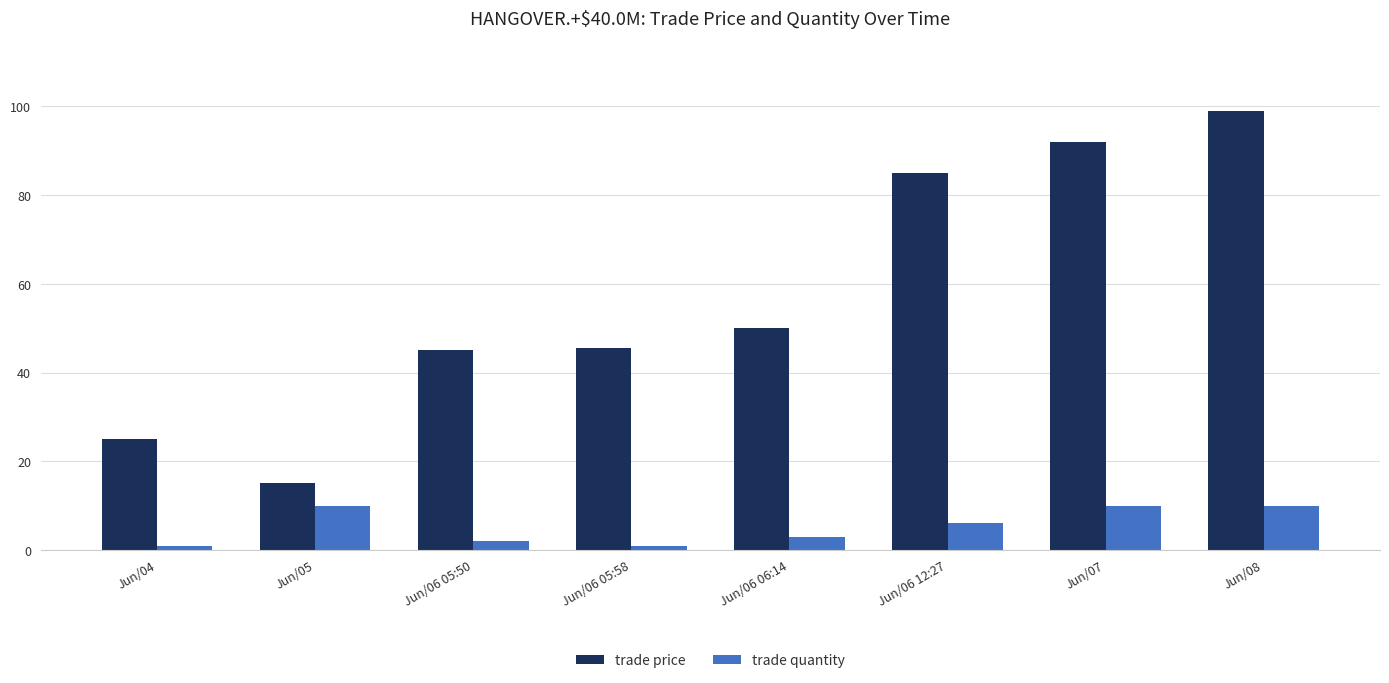

Reading right to left, list all the values displayed in this chart.

trade price: Jun/08=99.0	Jun/07=92.0	Jun/06 12:27=85.0	Jun/06 06:14=50.0	Jun/06 05:58=45.6	Jun/06 05:50=45.0	Jun/05=15.0	Jun/04=25.0
trade quantity: Jun/08=10.0	Jun/07=10.0	Jun/06 12:27=6.0	Jun/06 06:14=3.0	Jun/06 05:58=1.0	Jun/06 05:50=2.0	Jun/05=10.0	Jun/04=1.0